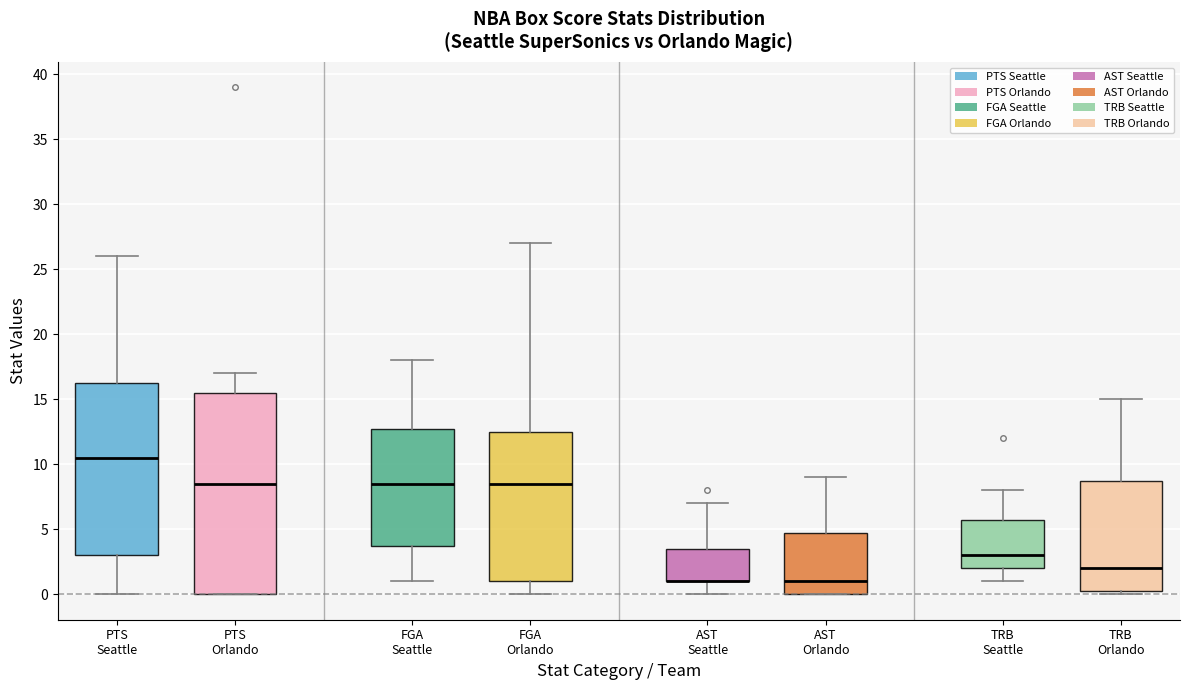

Which box is the tallest, from its lower edge to its upper edge?

PTS Orlando